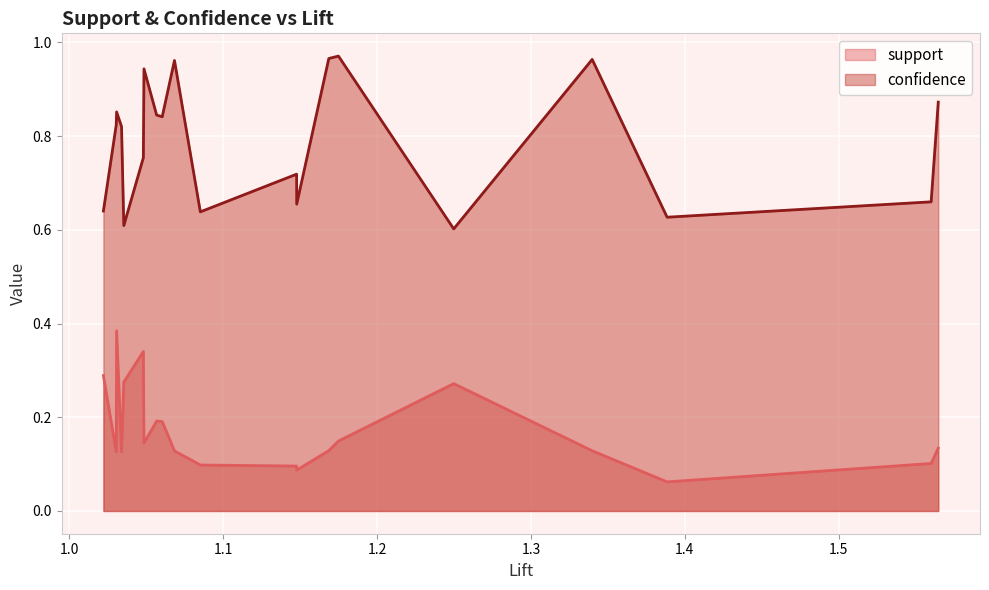

How many lines are shown in the chart?

2